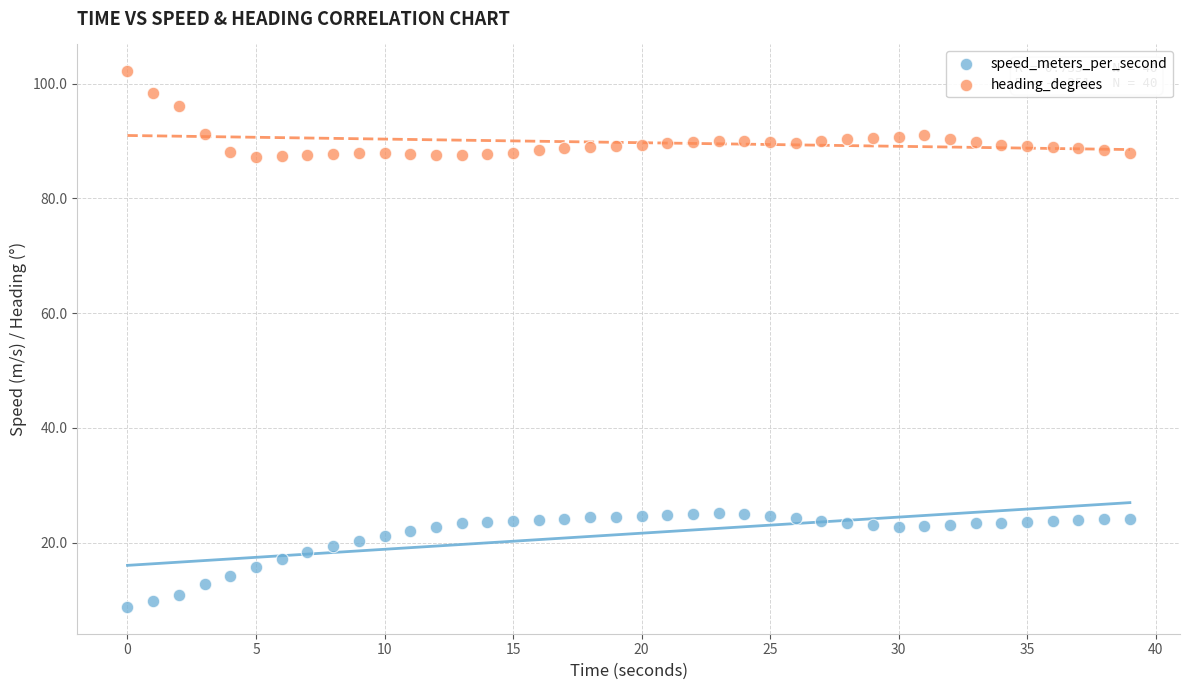

Across all data points, what is the range of Y values (max minus min)?

93.4